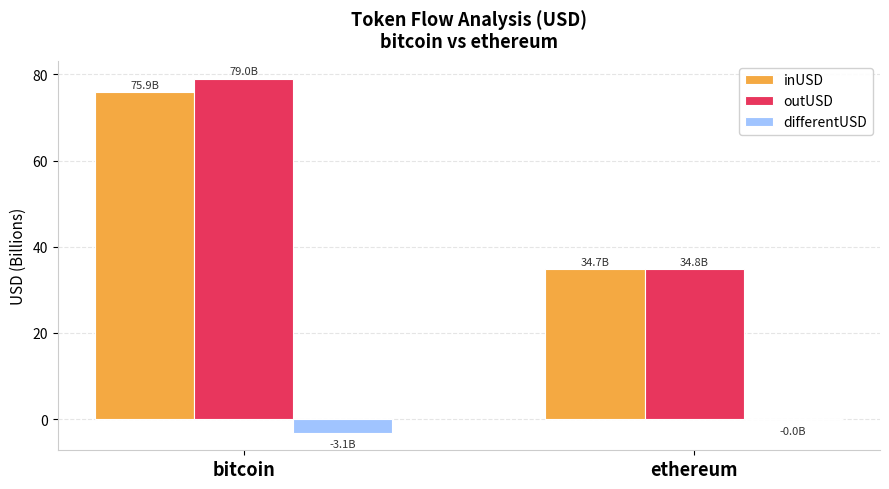

The inUSD series shows 75.9 at bitcoin. True or false?

True